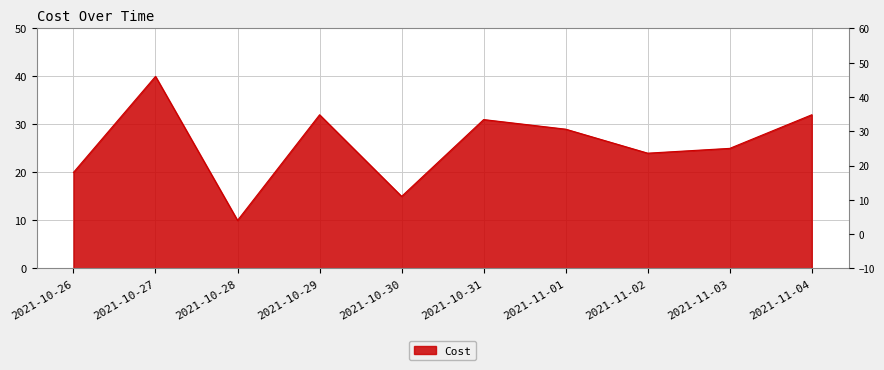

What is the sum of all values?

258